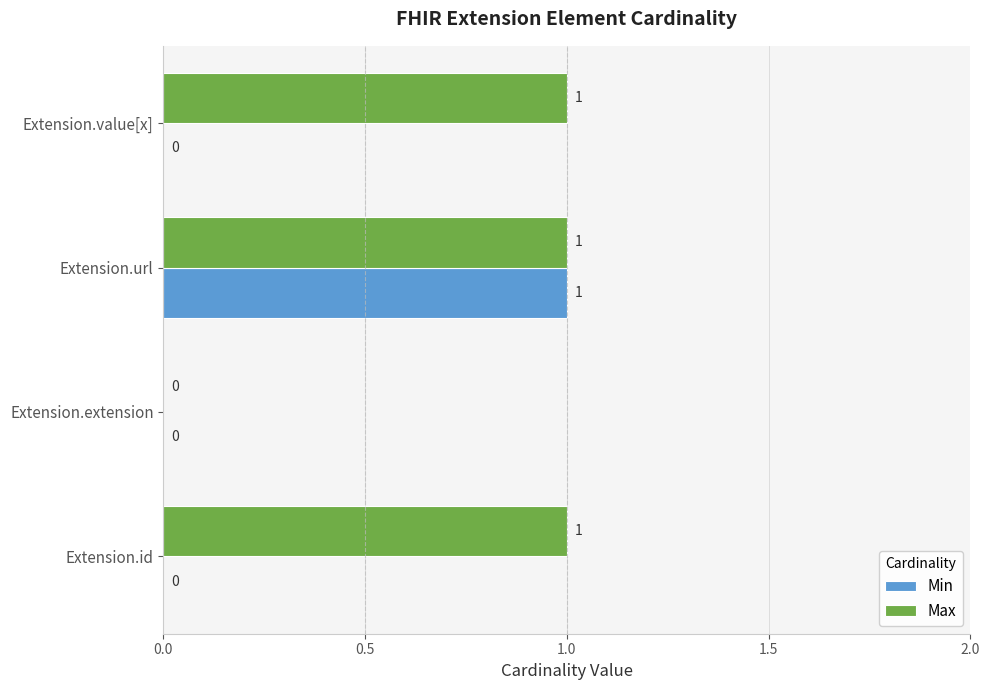

True or false: Min has a value of -1 at Extension.value[x].

False